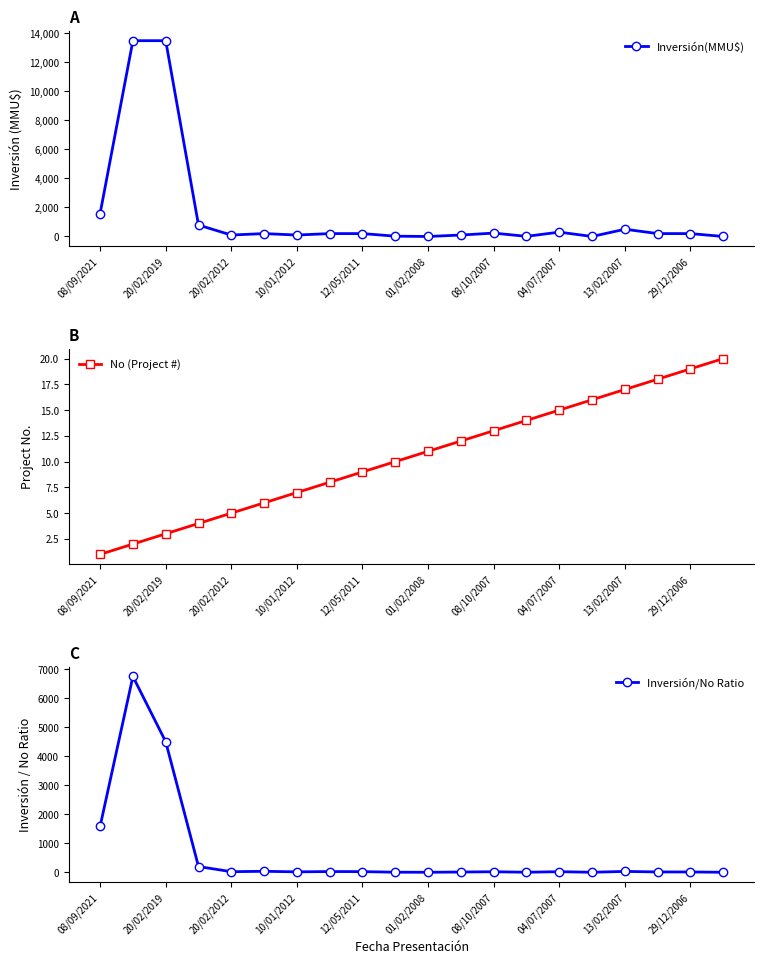

True or false: Inversión(MMU$) and Inversión/No Ratio intersect in this chart.

False